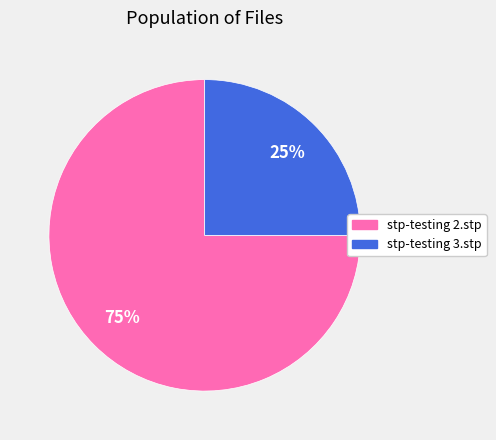

Combined, do stp-testing 2.stp and stp-testing 3.stp account for over 50%?

Yes